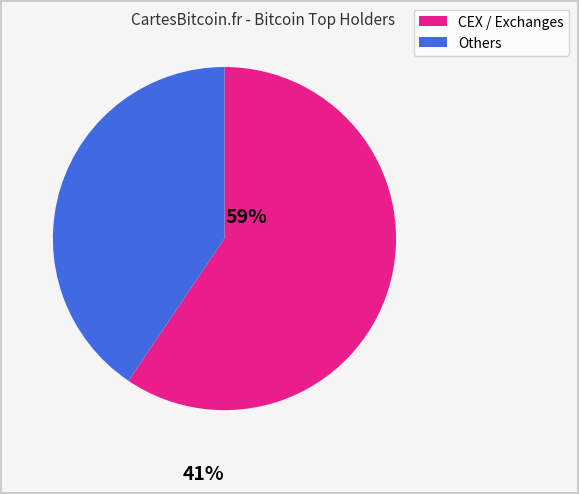

Is there a majority slice in this chart?

Yes